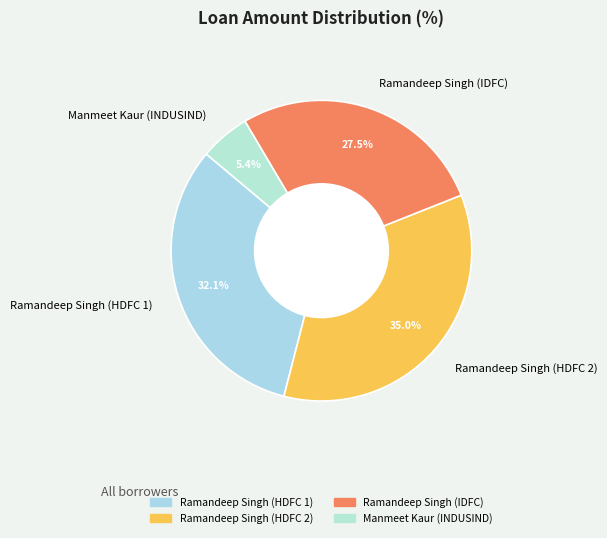

What is the total percentage of Ramandeep Singh (IDFC) and Manmeet Kaur (INDUSIND)?

32.9%